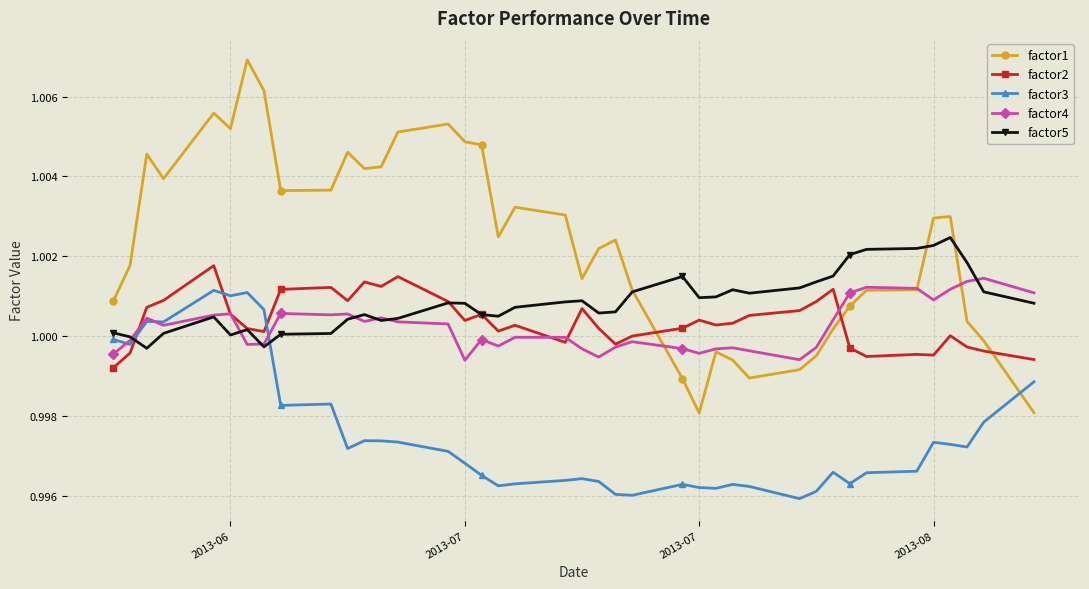

True or false: factor2 has more than 0 interior local peaks.

True